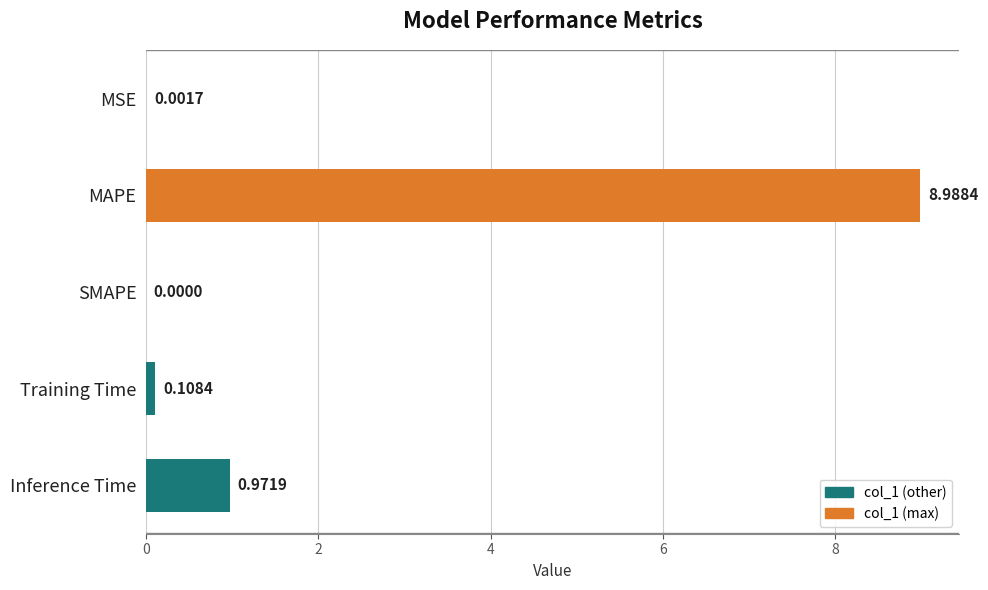

At which label is the value closest to 4?

Inference Time